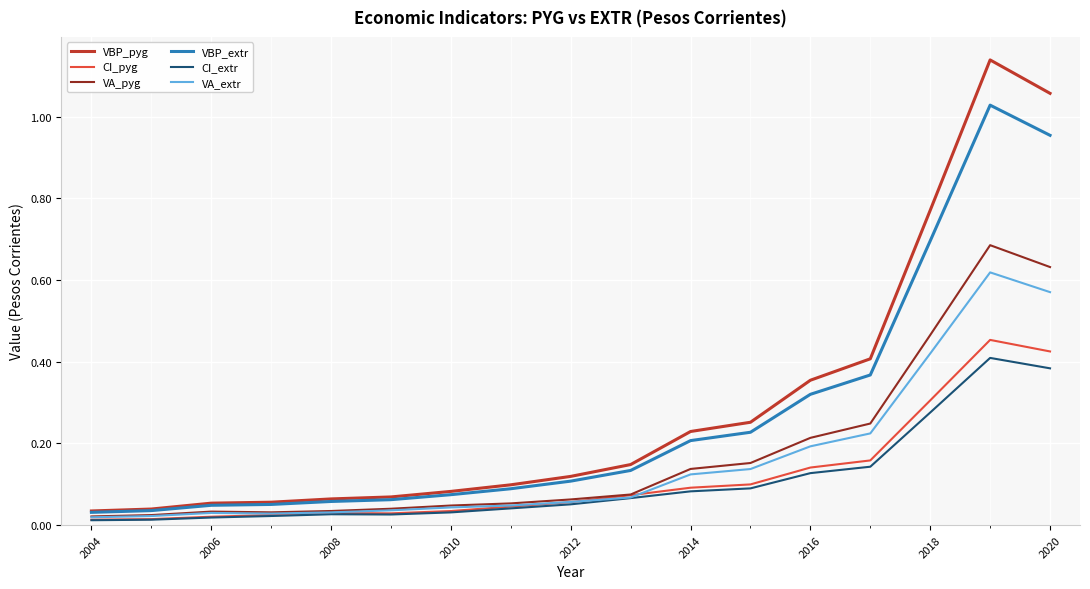

Which series has the largest range (max minus min)?

VBP_pyg